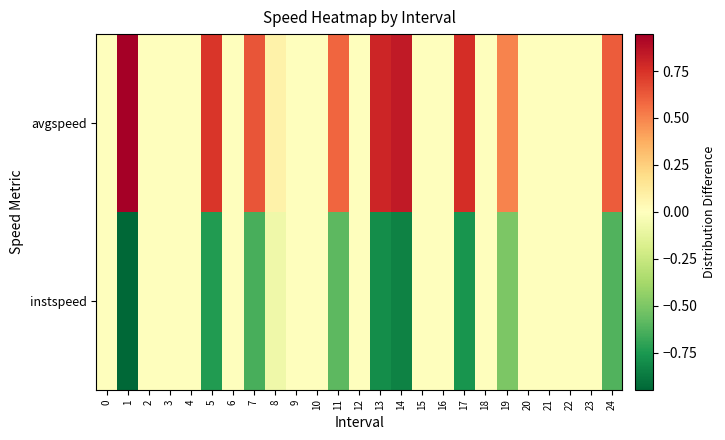

List the series in order of their peak value, lowest first.

instspeed, avgspeed